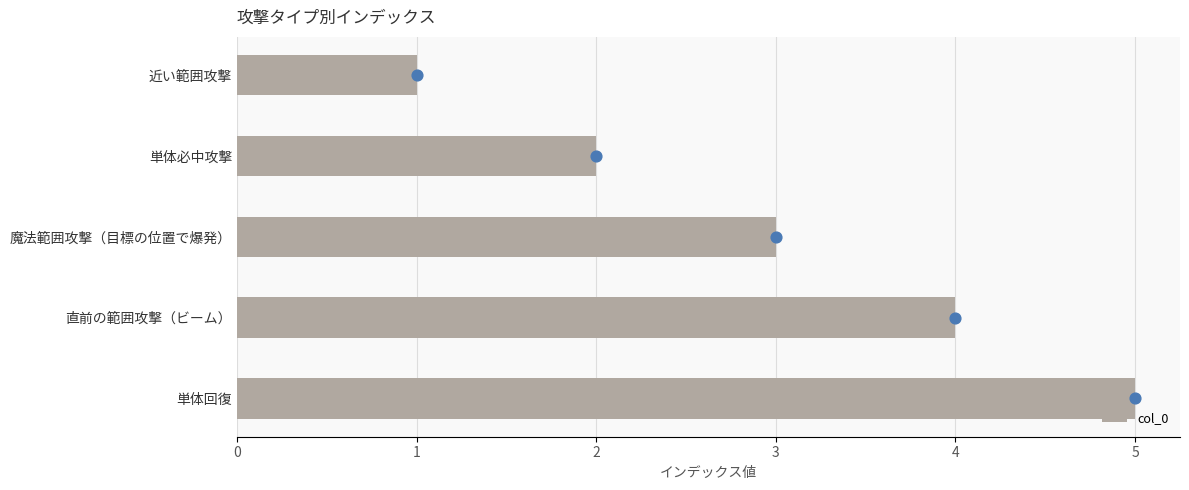

The value of col_0 at 直前の範囲攻撃（ビーム） is 3. True or false?

False